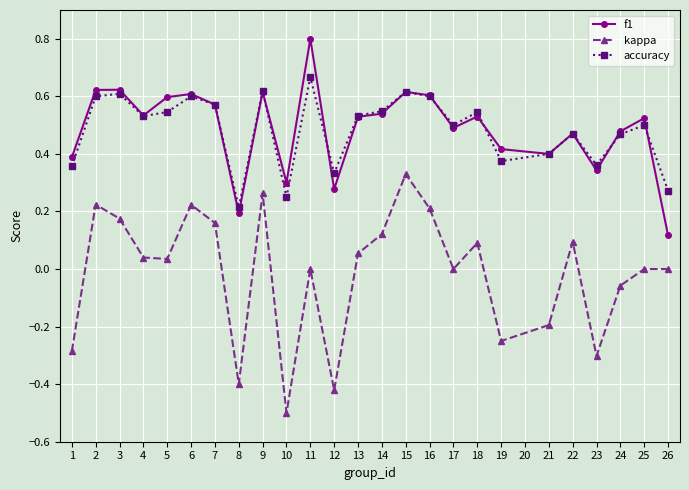

How many categories are shown in the chart?

25